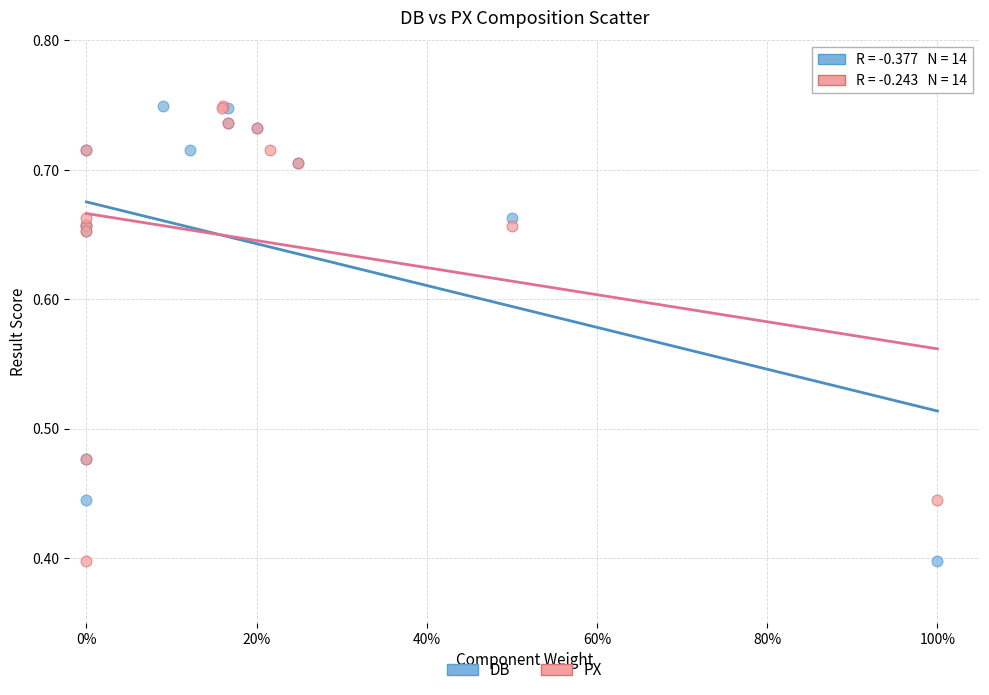

What are all the series names shown in the legend?

DB, PX